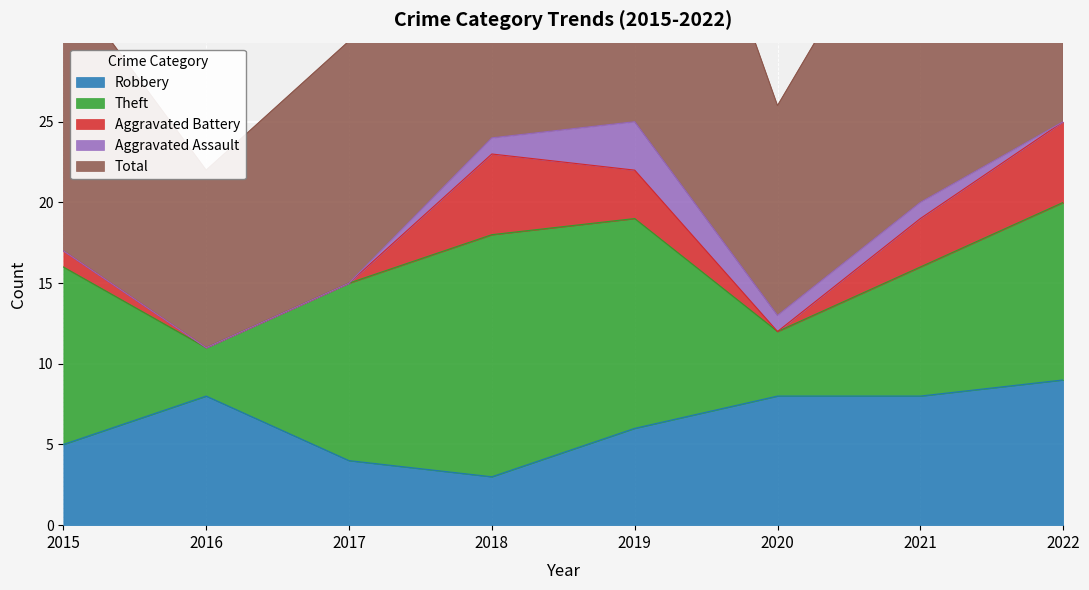

Where is the first local minimum for Robbery?

2018